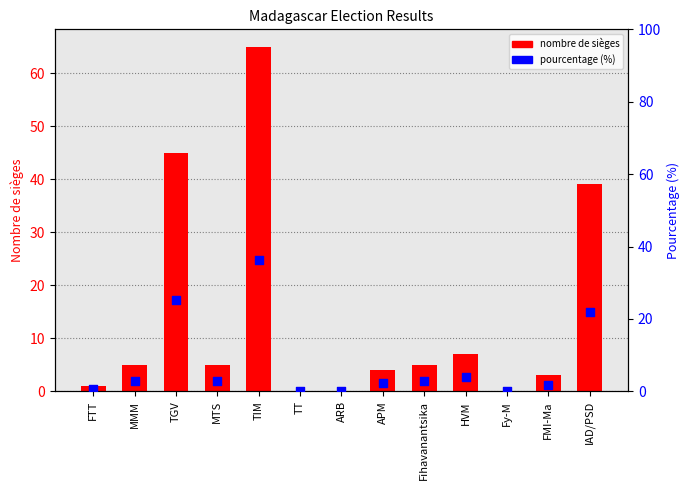

Which series contains the lowest Y value?

nombre de sièges